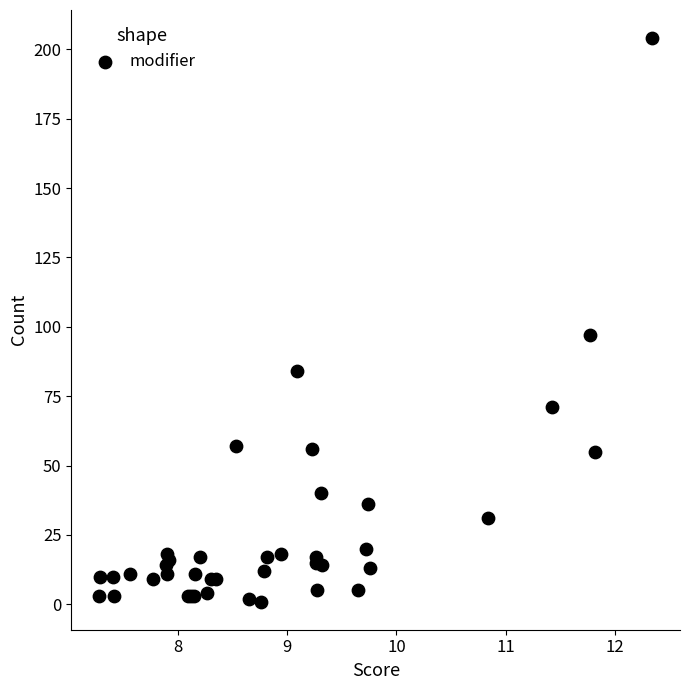

What Y value in the scatter plot is closest to 102?

97